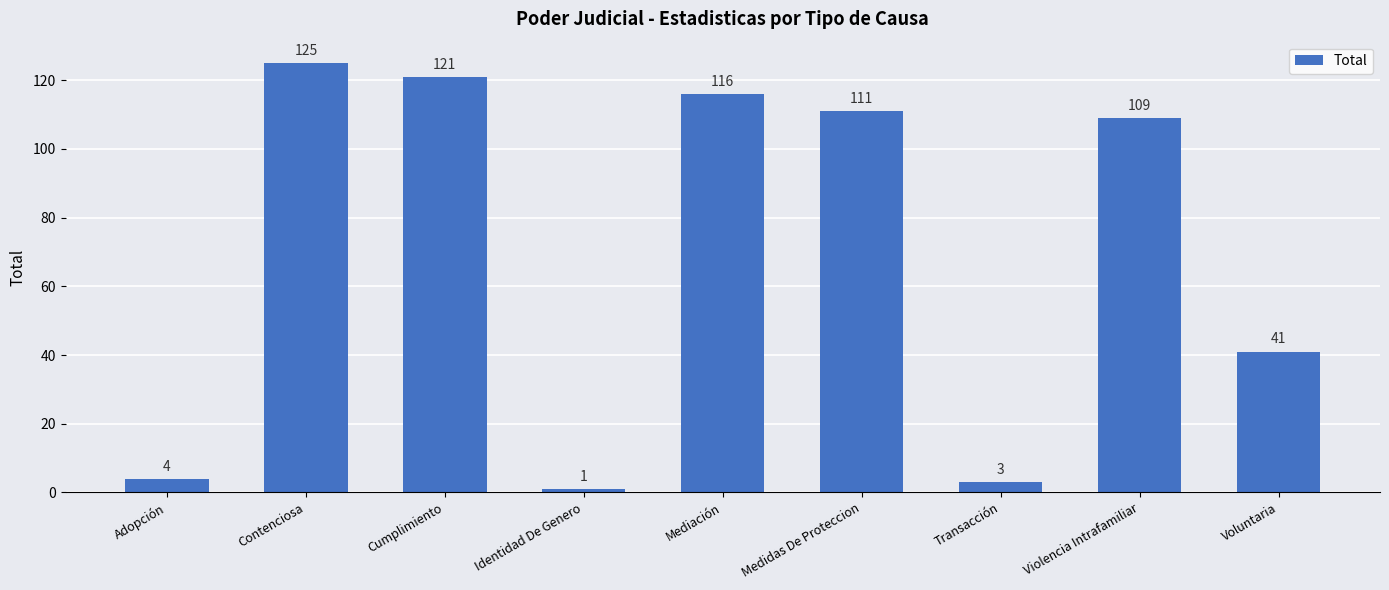

Is it true that the value at Mediación is 116?

True